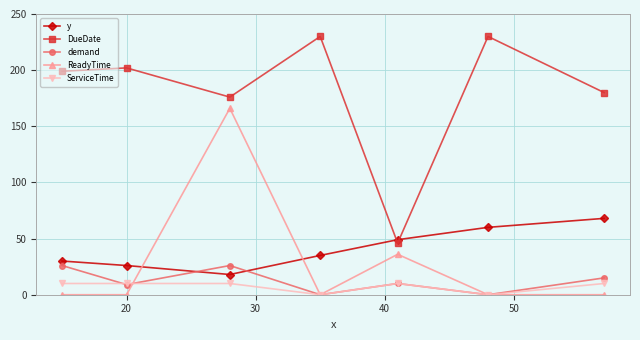

What is the greatest value displayed?

230